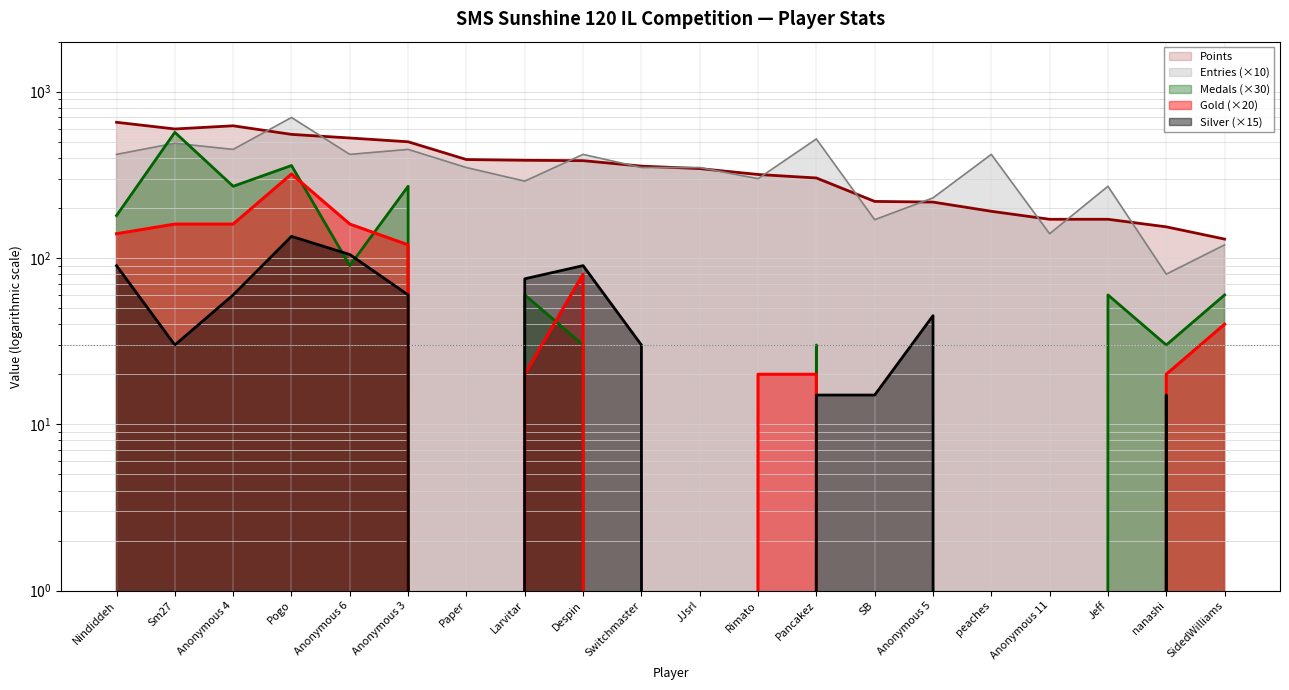

True or false: Gold and Medals intersect in this chart.

True